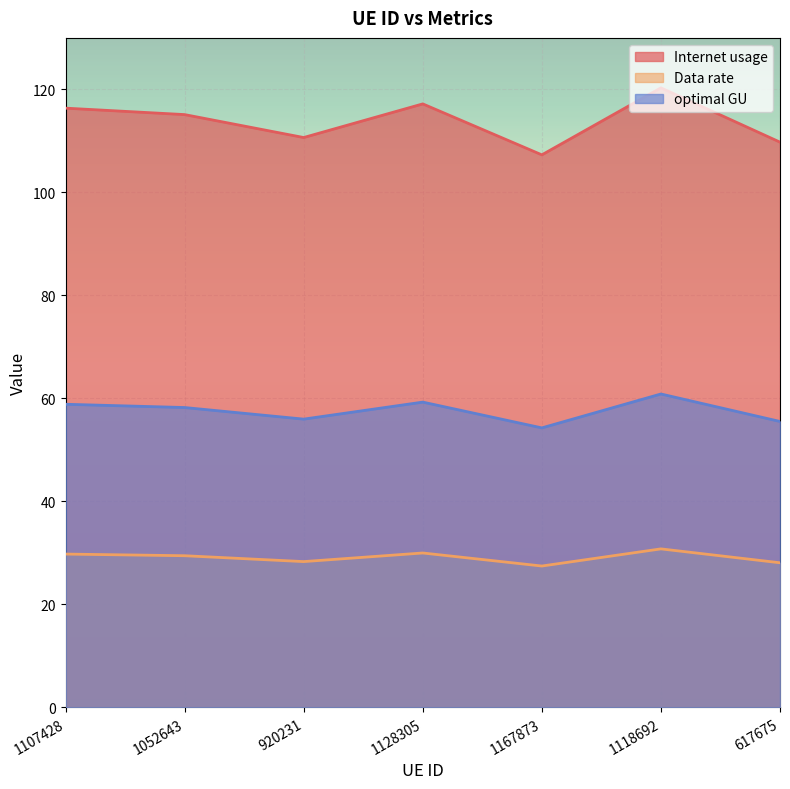

What is the total value across all series at 1107428?

205.0